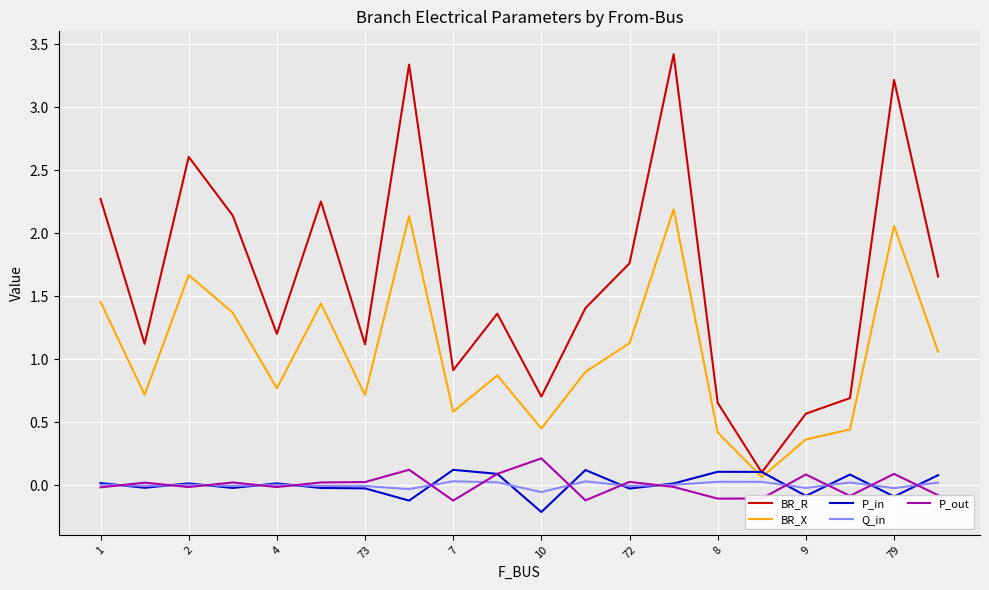

What is the sum of all P_in values?

0.1